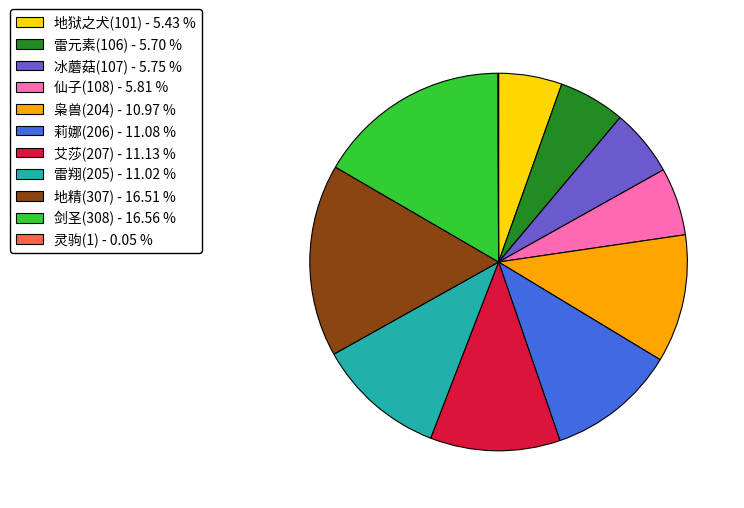

Is there any slice that represents more than half of the pie?

No